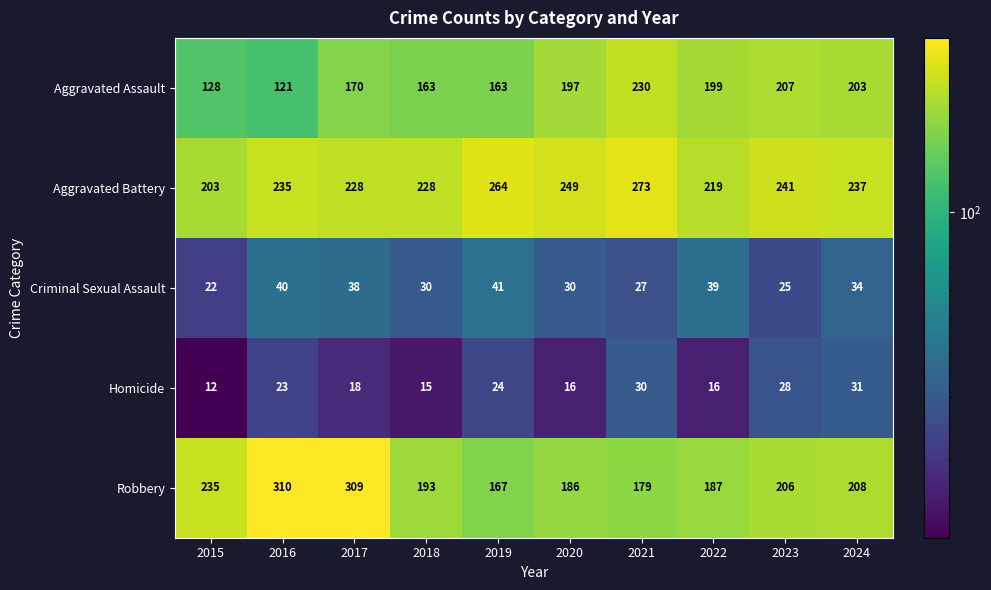

Between 2016 and 2019, which series saw the biggest shift?

Robbery